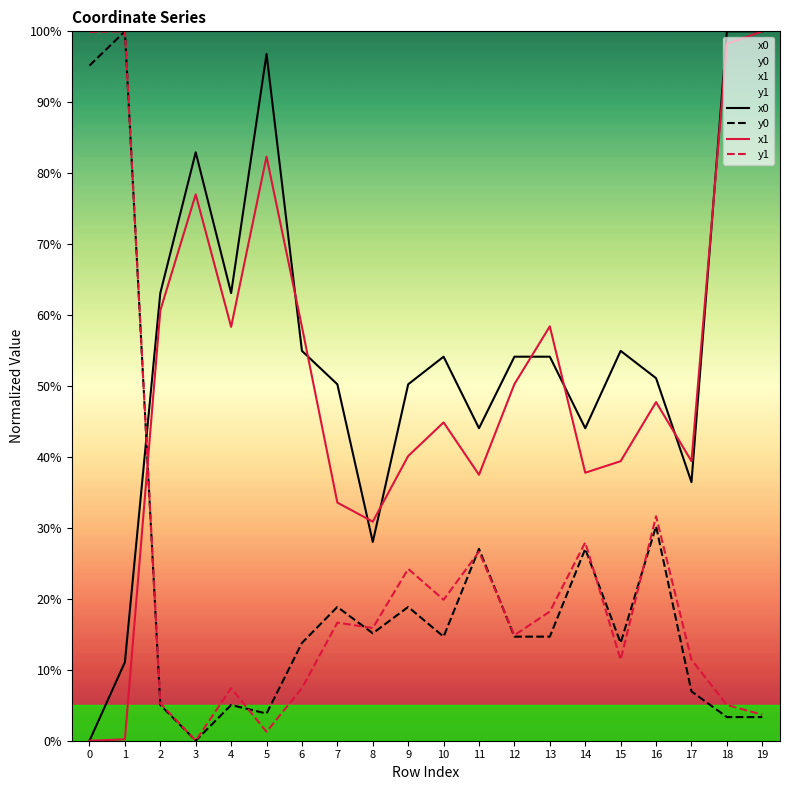

What is the highest value of the y0 series?

100.0